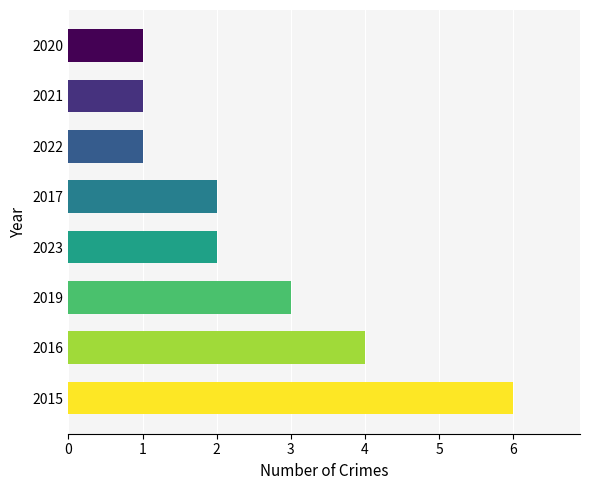

Are the bars grouped side by side (vs. stacked)?

No